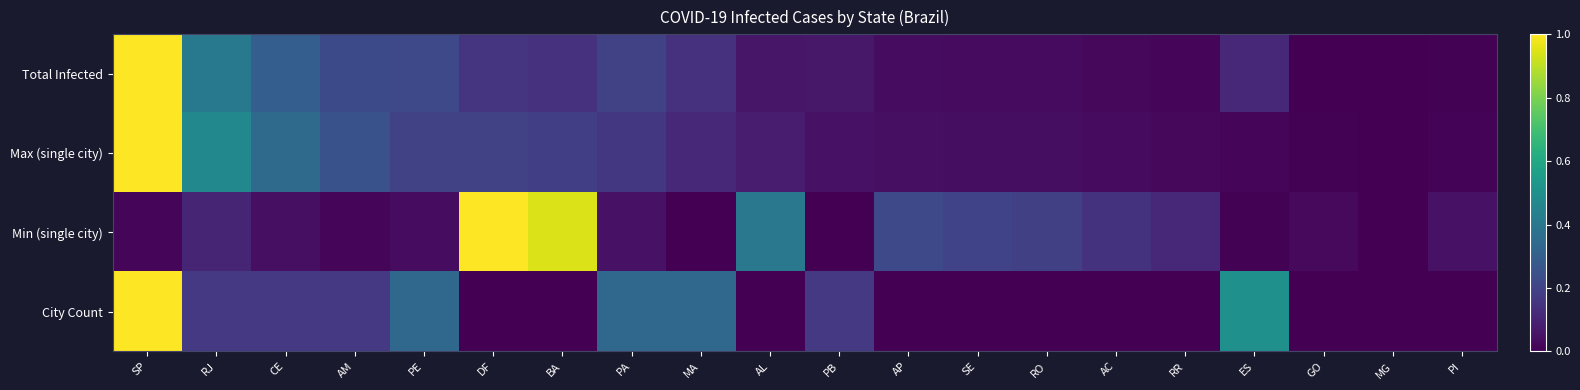

At which category is the sum across all series the highest?

SP